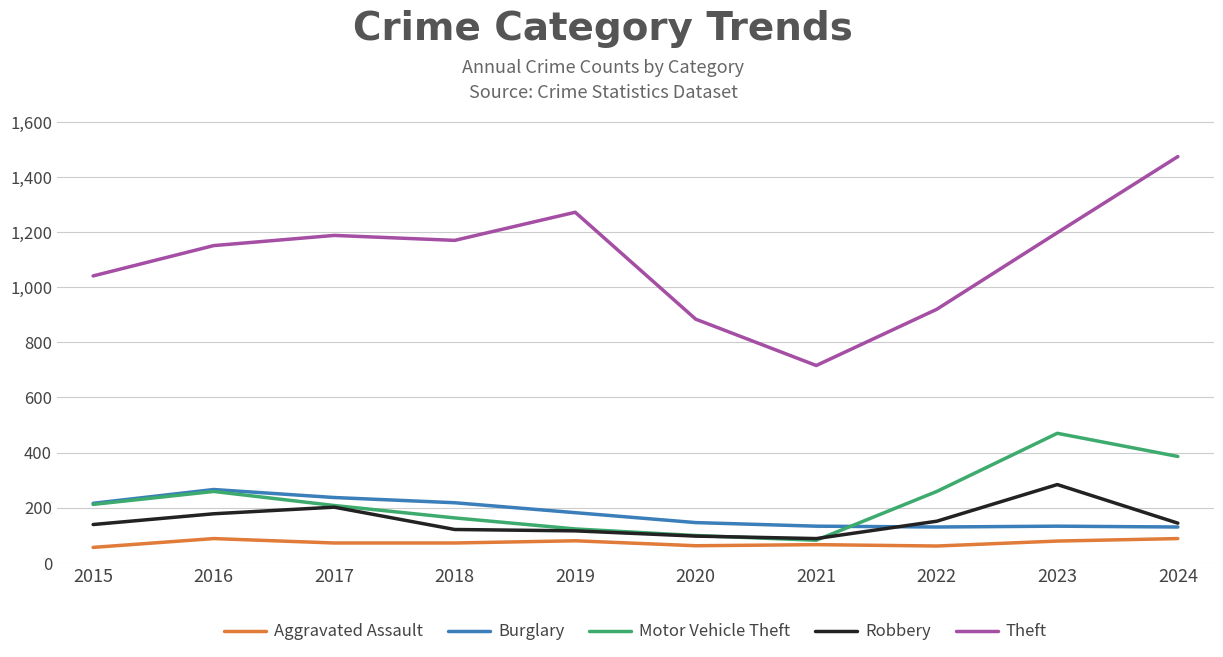

At how many categories does at least one series exceed 1163?

5